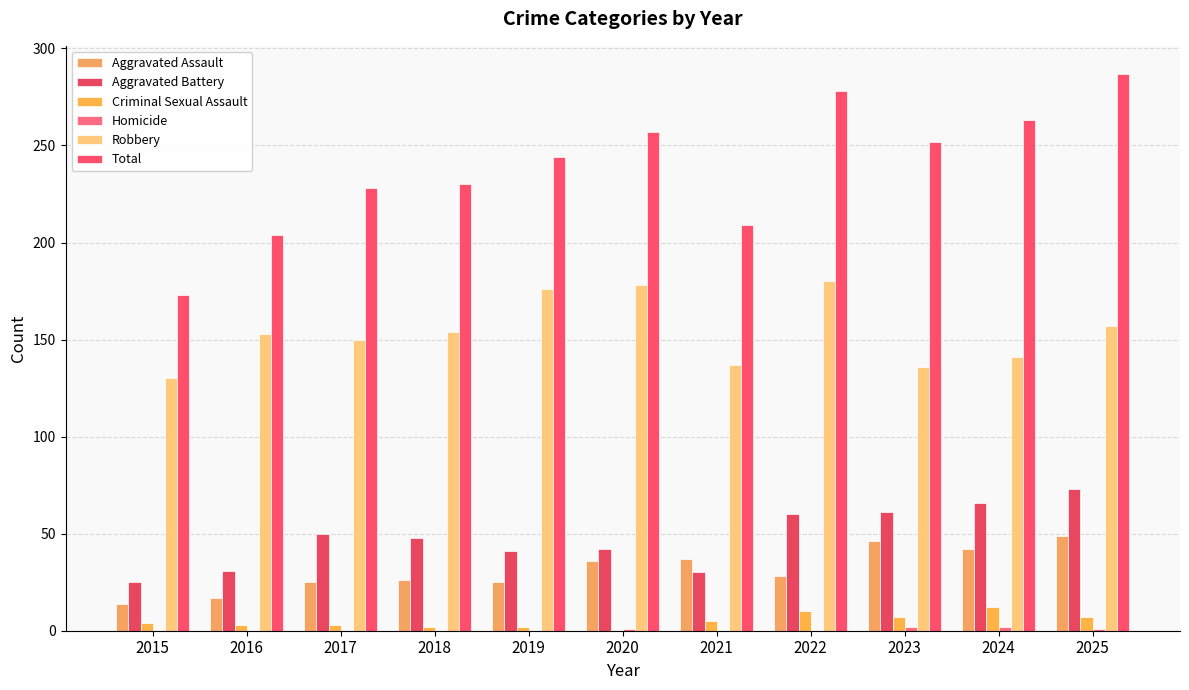

At which label is Aggravated Battery closest to 49?

2017